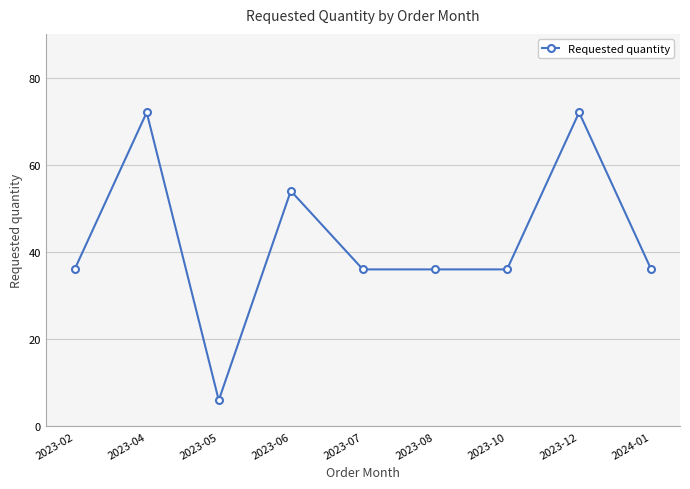

Count the values in the range 36 to 54.

6